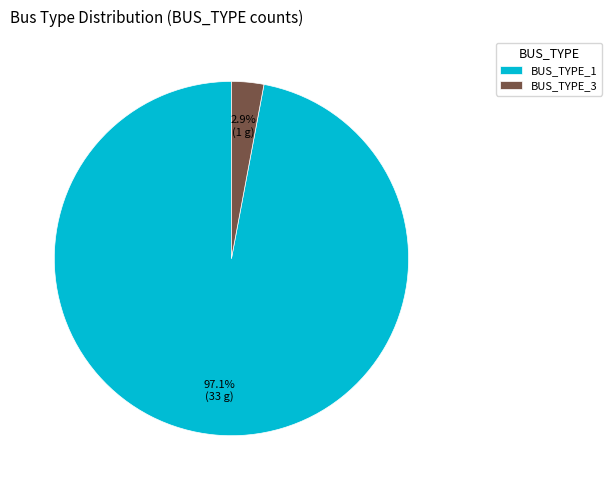

Between BUS_TYPE_1 and BUS_TYPE_3, which is larger?

BUS_TYPE_1